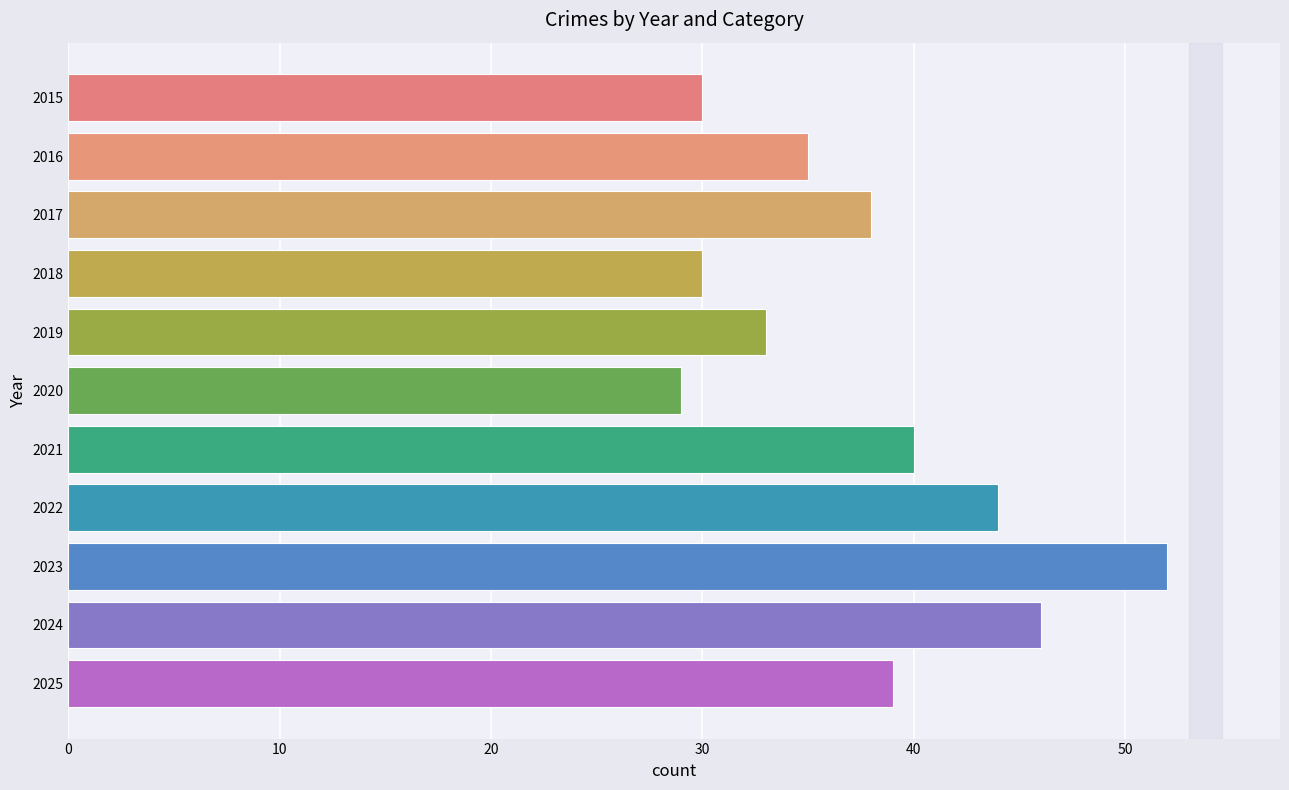

What is the change in value from 2019 to 2023?

+19